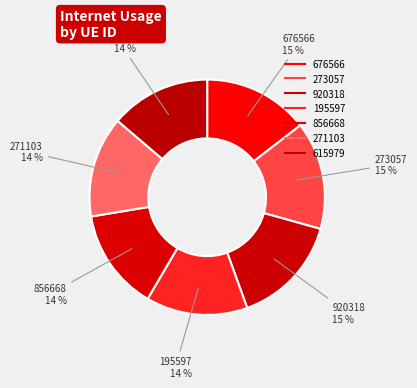

Which slice is the smallest?

615979